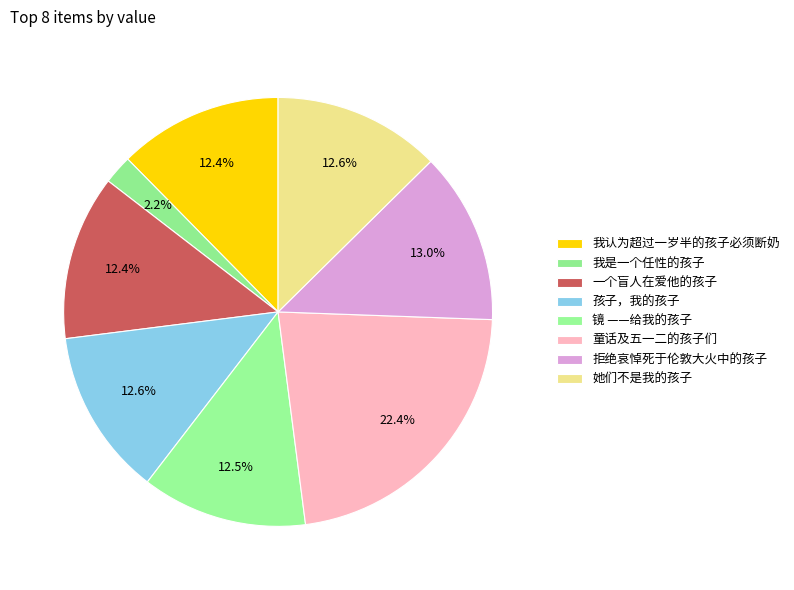

To the nearest percent, what is the combined percentage of 我是一个任性的孩子 and 一个盲人在爱他的孩子?

15%